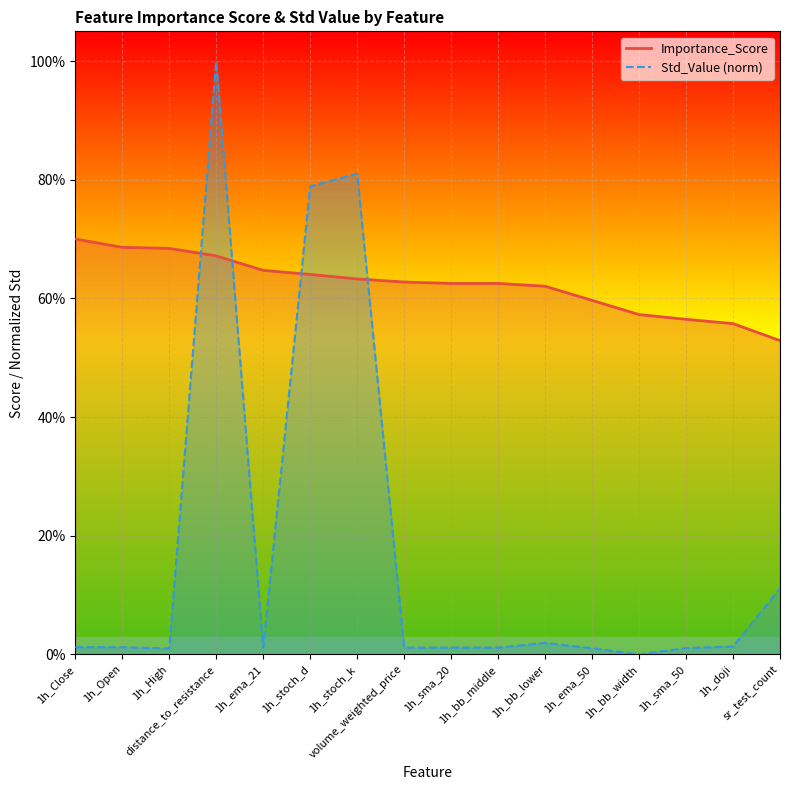

The value of Std_Value at 1h_sma_20 is 0.0. True or false?

False